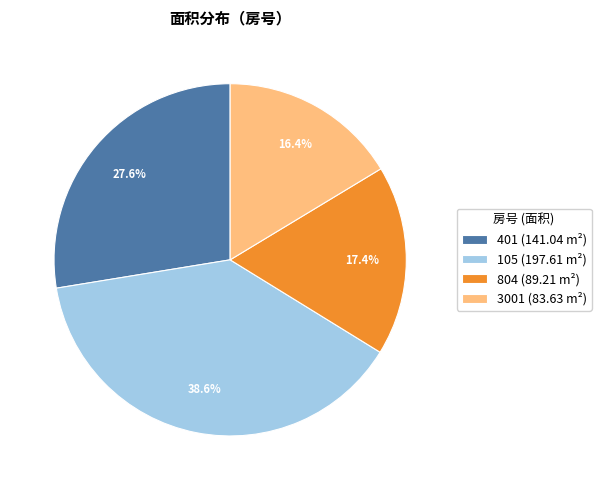

The 105 slice represents 39% of the pie. True or false?

True